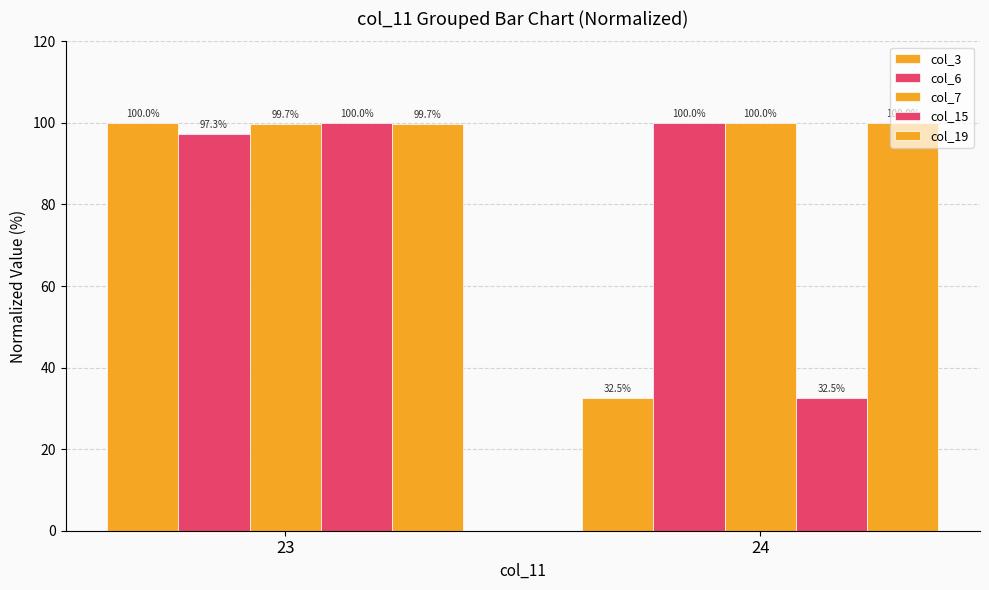

Are the bars horizontal?

No